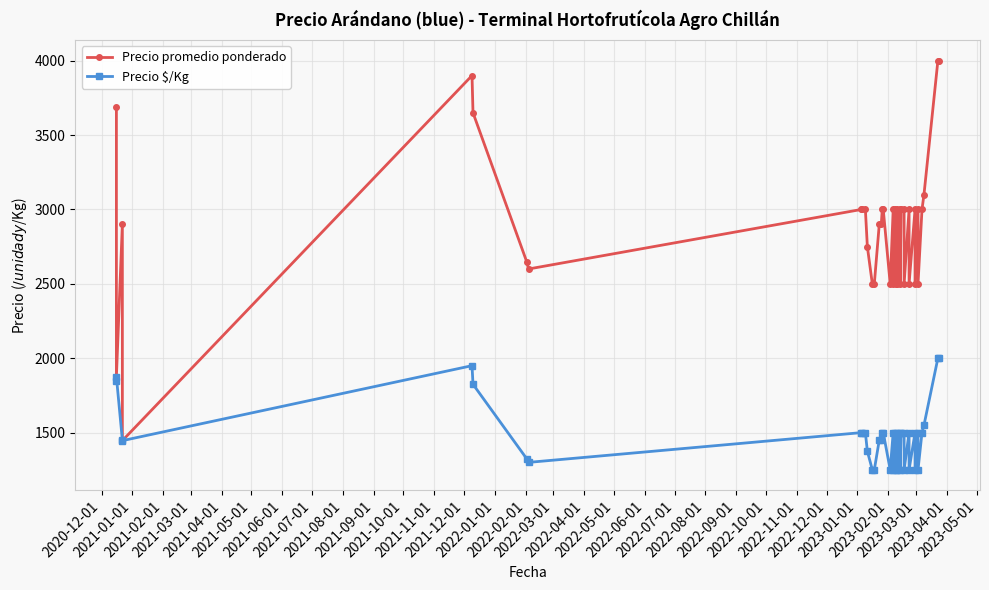

What is the highest value of the Precio promedio ponderado series?

4000